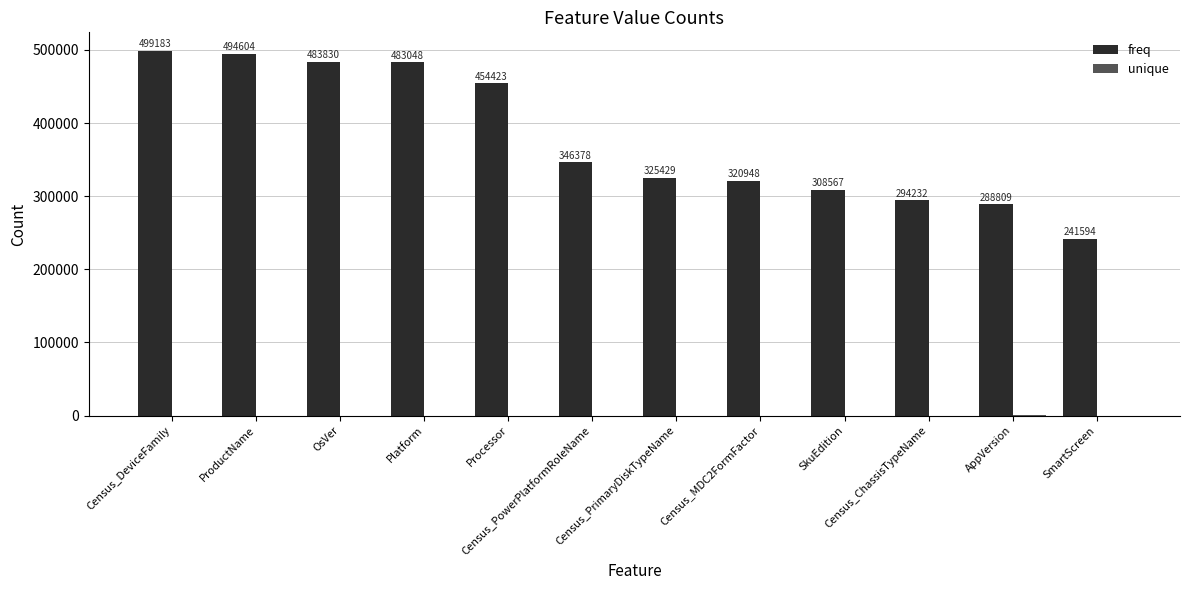

Are the bars horizontal?

No